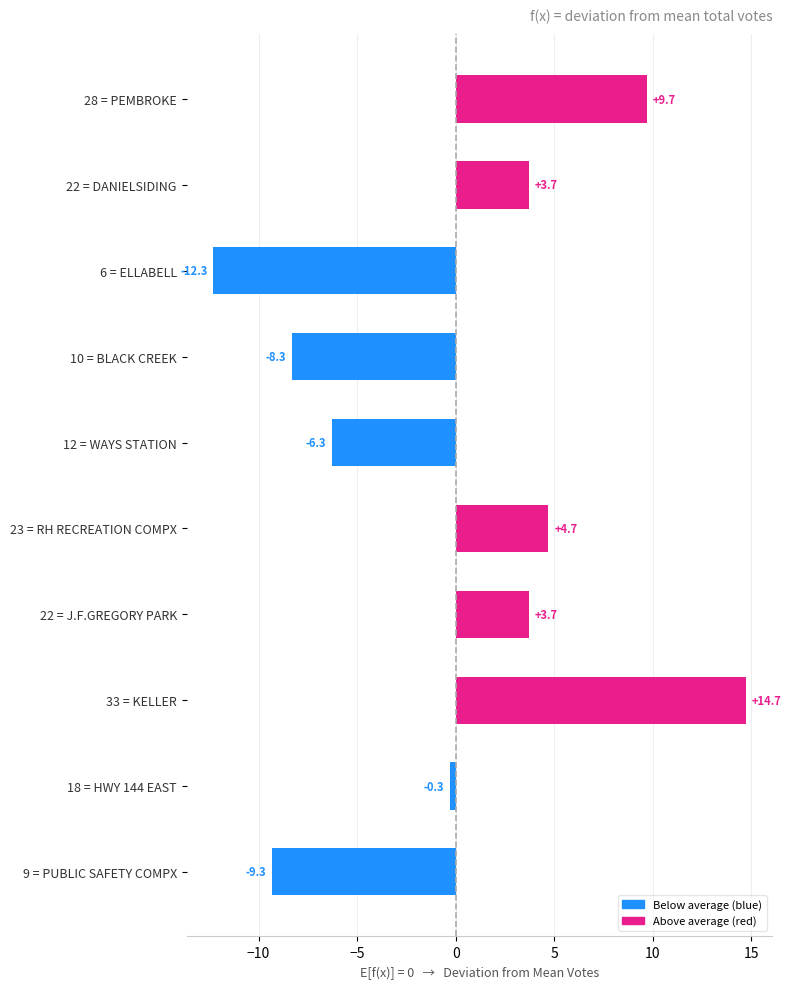

What is the change in value from 10 = BLACK CREEK to 12 = WAYS STATION?

+2.0